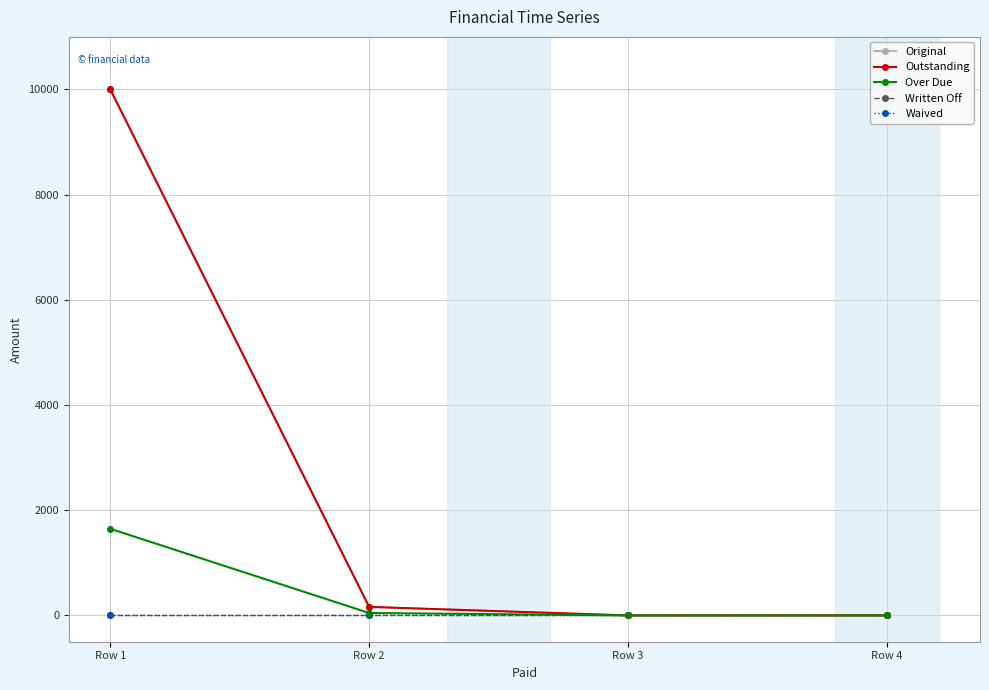

Does the chart have visible grid lines?

Yes